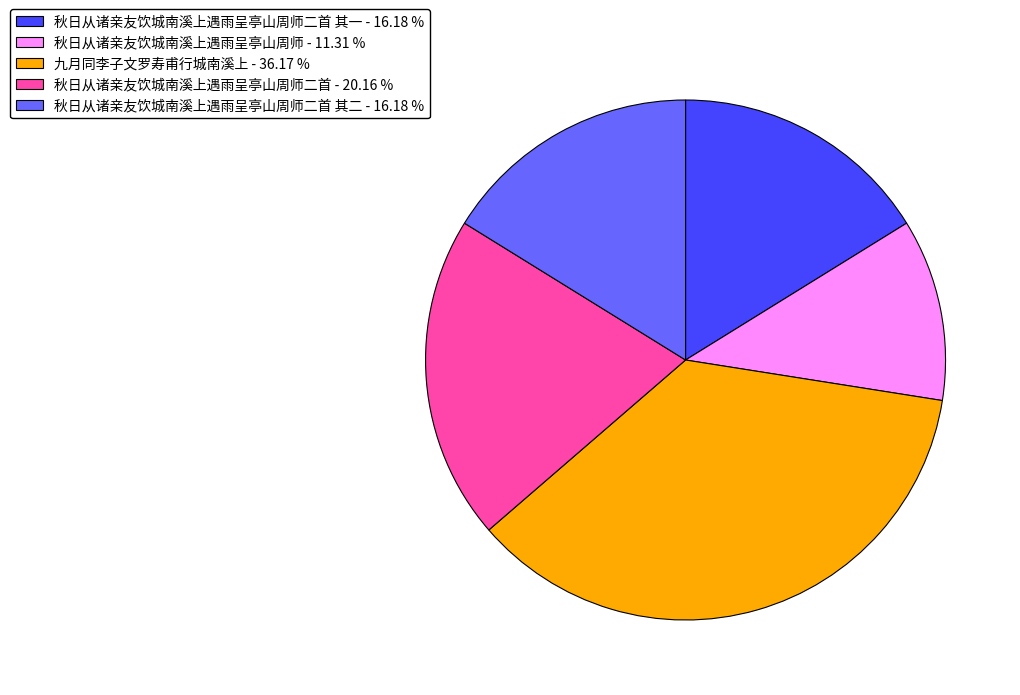

Is there any slice that represents more than half of the pie?

No